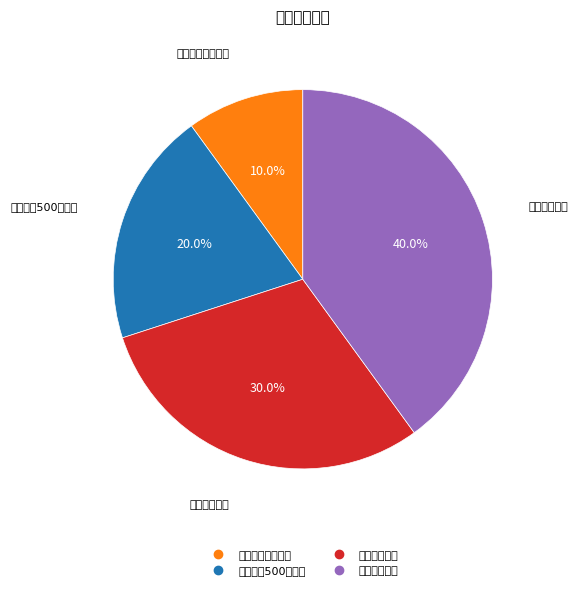

Does 点击更新个人信息 represent more than half of the total?

No